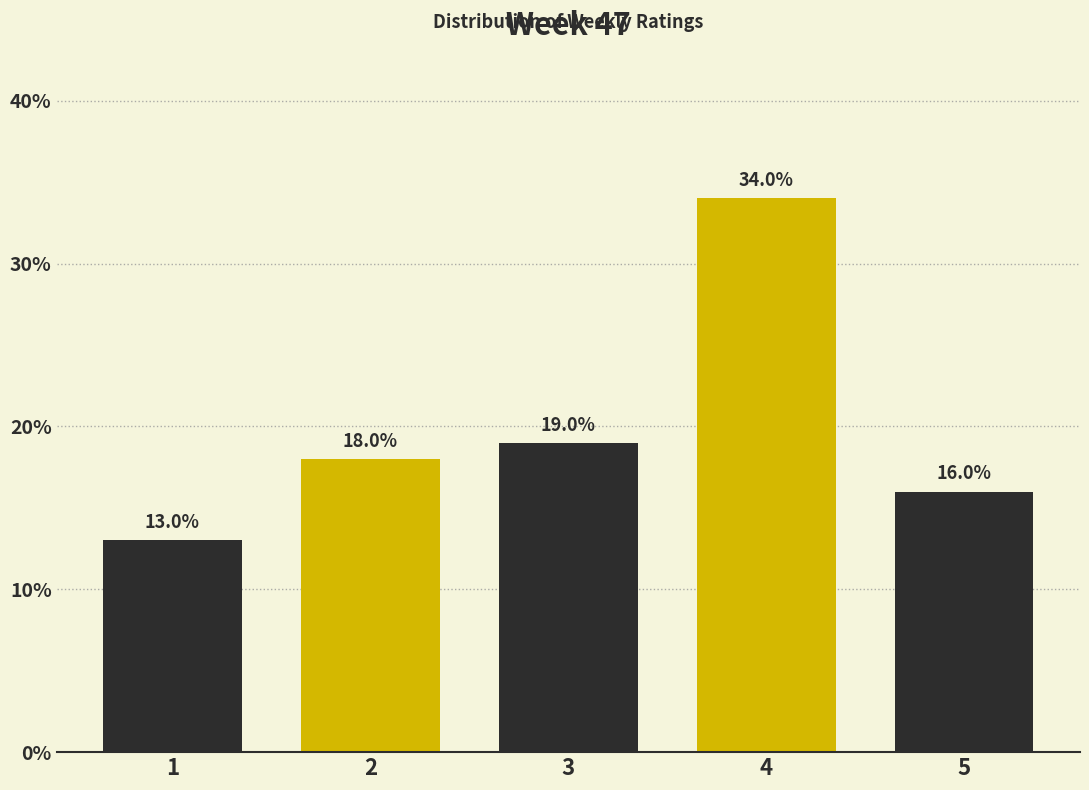

Reading left to right, list all the values displayed in this chart.

1=13	2=18	3=19	4=34	5=16